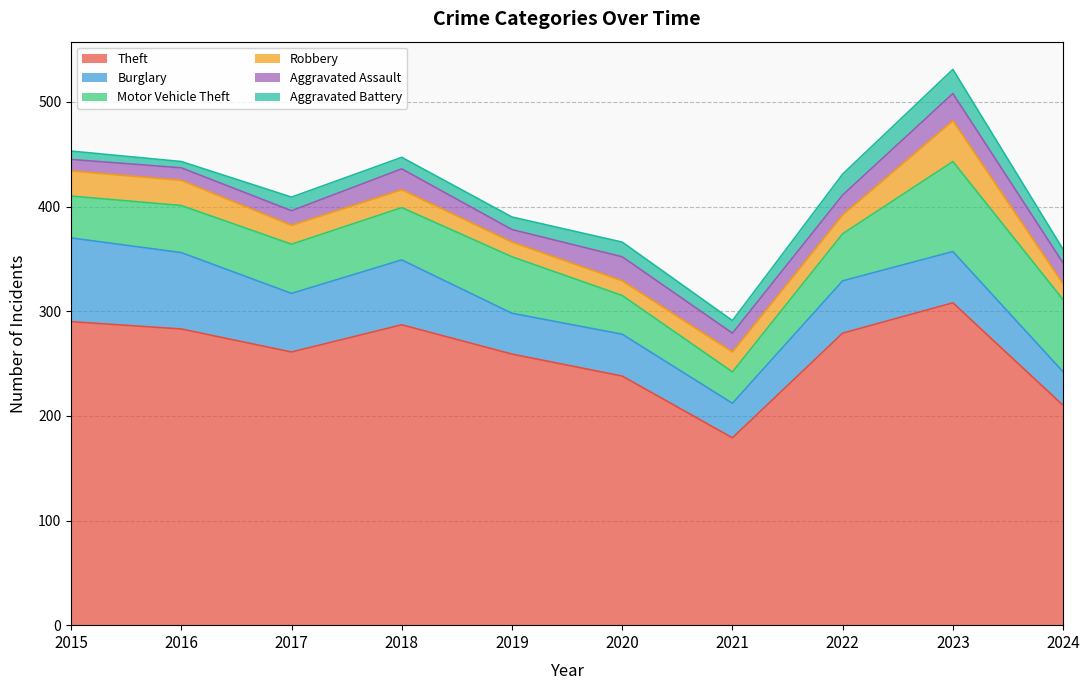

What are all the series names shown in the legend?

Theft, Burglary, Motor Vehicle Theft, Robbery, Aggravated Assault, Aggravated Battery